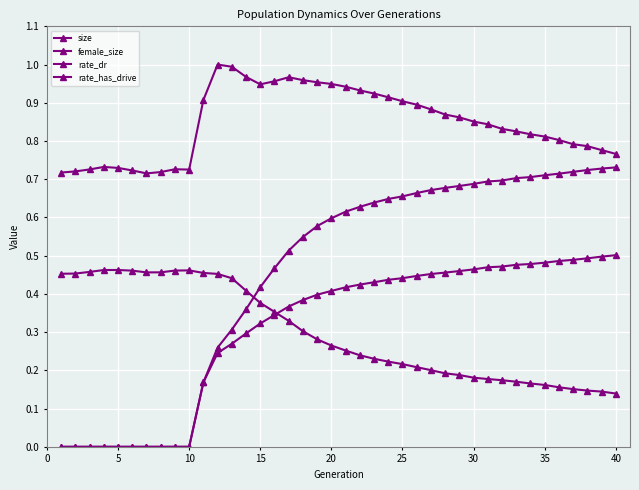

At how many categories does at least one series exceed 0?

40